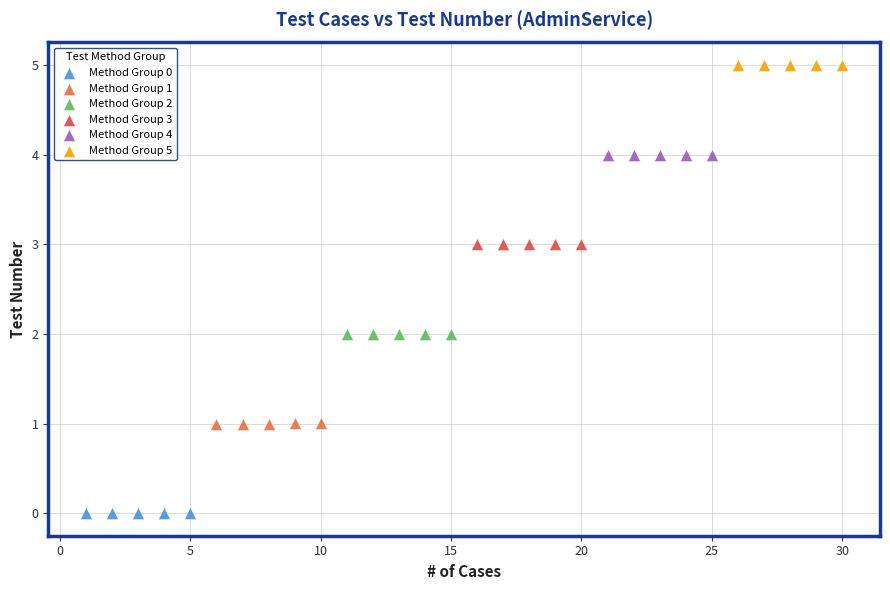

Which series reaches the maximum Y coordinate?

Method Group 5